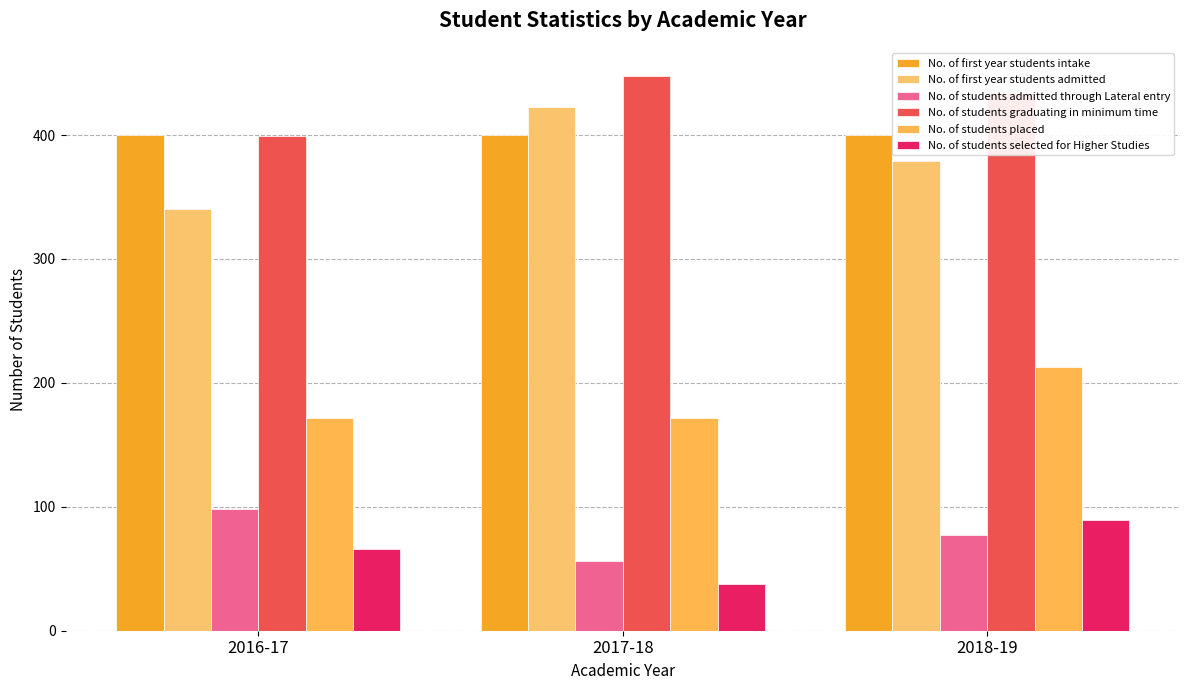

At which label does No. of students placed reach its minimum?

2016-17